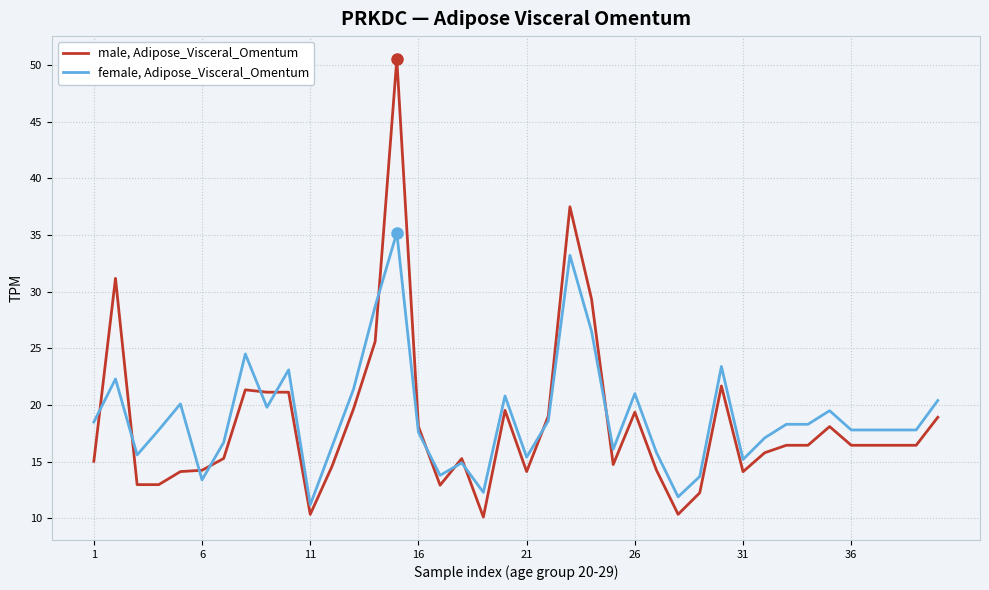

Which series has the widest spread of values?

male, Adipose_Visceral_Omentum